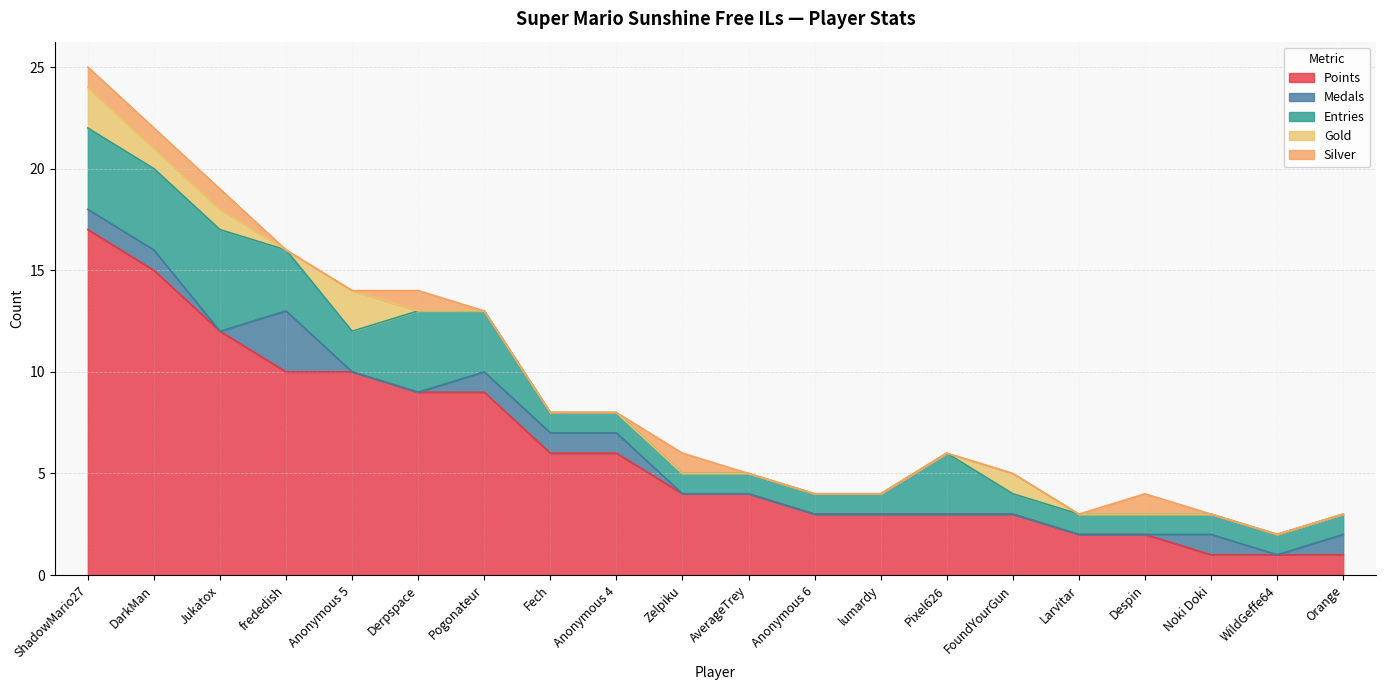

What is the difference between the highest and lowest values at DarkMan?

14